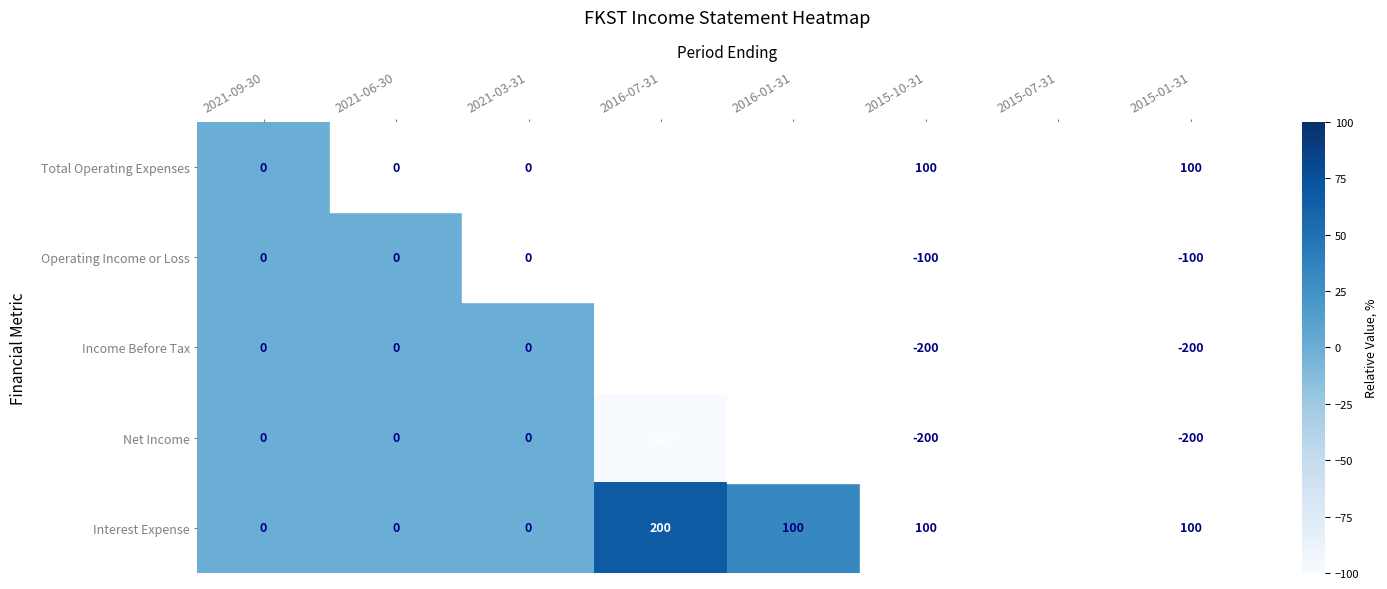

Which series has the largest total across all categories?

Total Operating Expenses